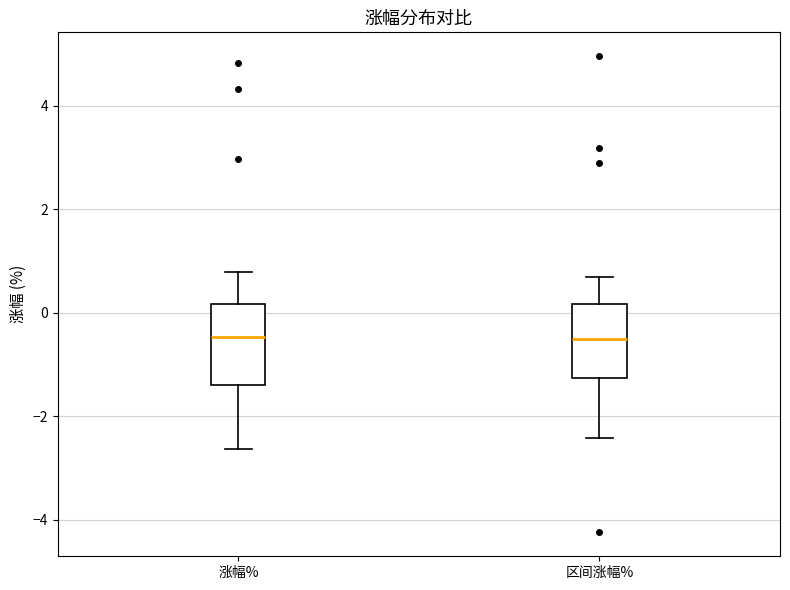

Where does the upper whisker of the box for 涨幅% end on the y-axis? The values are not printed on the chart, so give them approximately, as read against the axis.

0.8